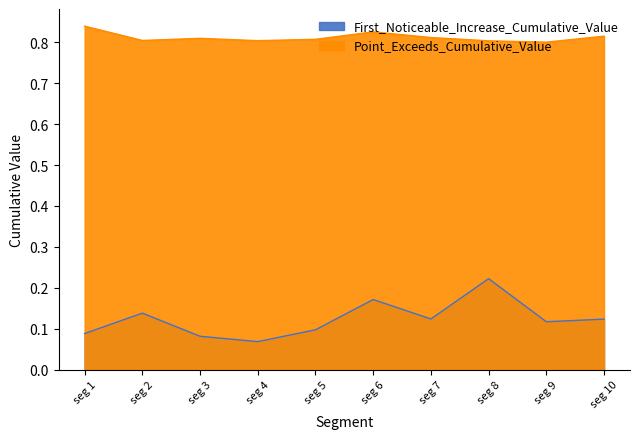

How many series are shown in this chart?

2